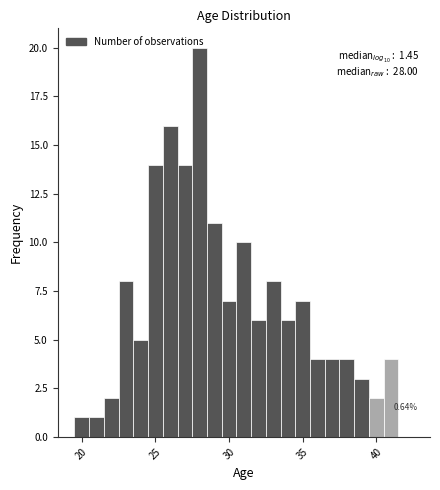

Around what value on the x-axis is the tallest bar? Give the approximate position of its centre, as read against the axis.

28.0